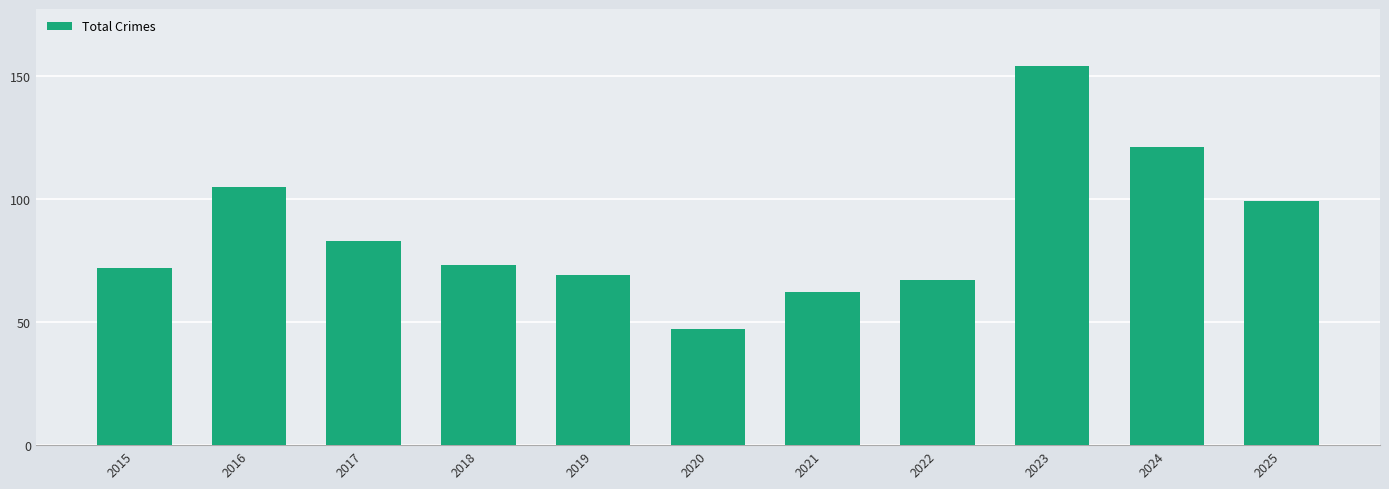

Between 2018 and 2016, which is larger?

2016